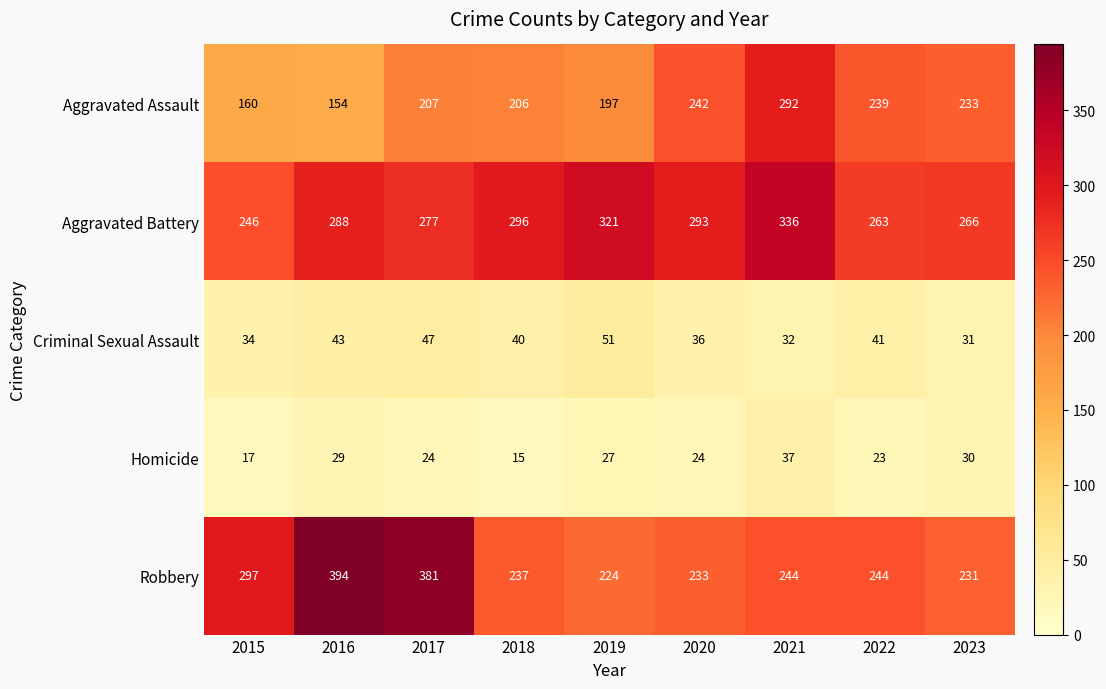

What is the difference between the highest and lowest values at 2021?

304